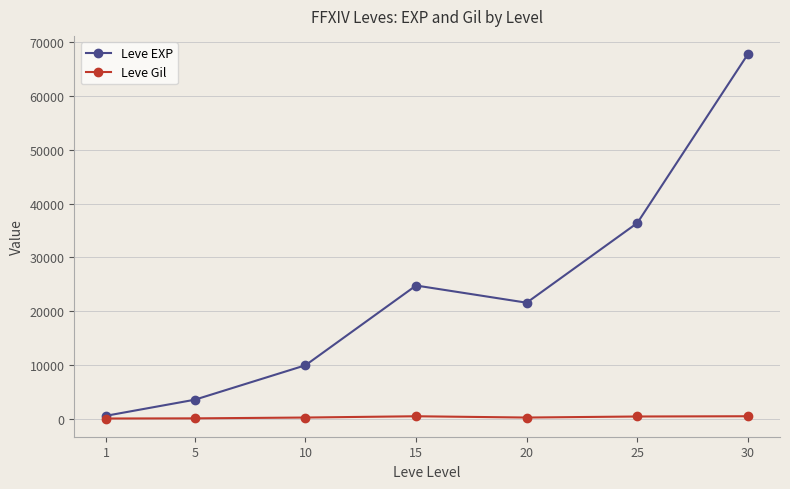

The value of Leve EXP at 10 is 2149. True or false?

False